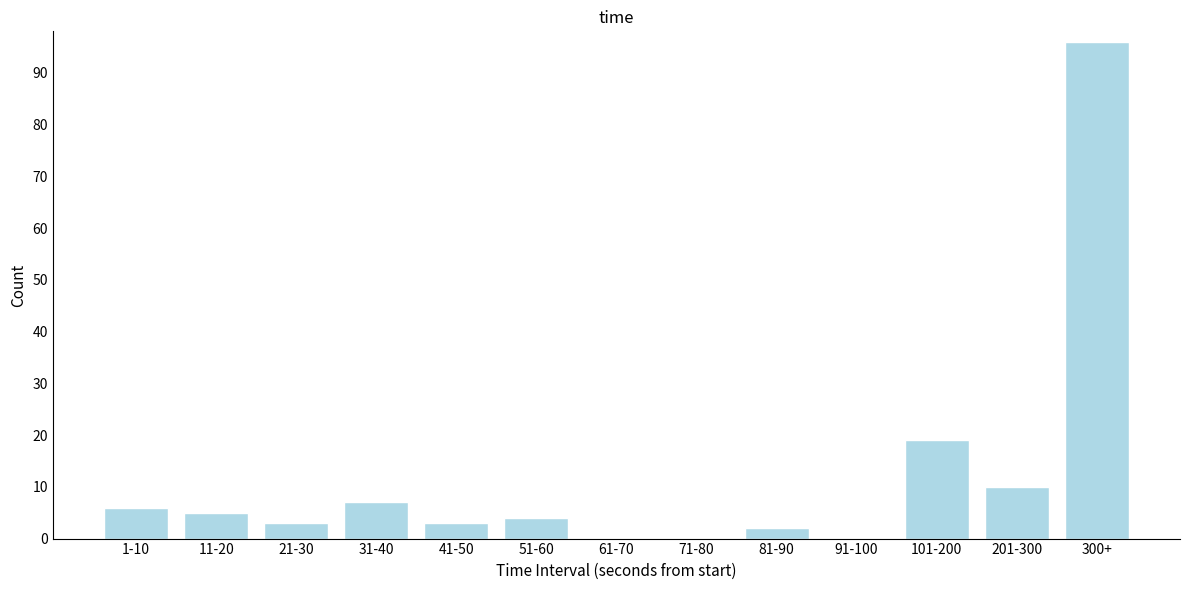

Reading left to right, list all the values displayed in this chart.

1-10=6	11-20=5	21-30=3	31-40=7	41-50=3	51-60=4	61-70=0	71-80=0	81-90=2	91-100=0	101-200=19	201-300=10	300+=96